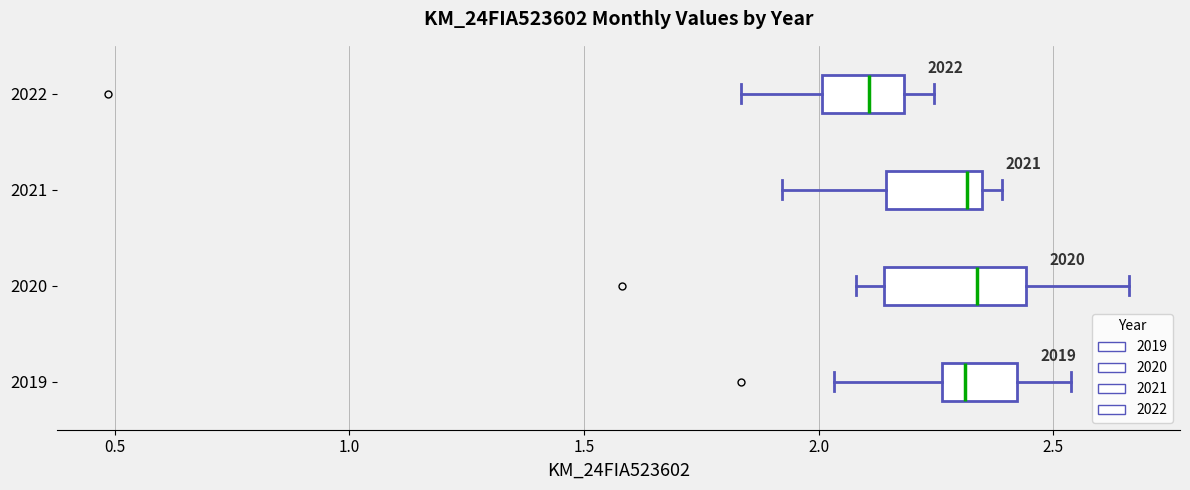

Where does the median line of the box at y = 2020 sit on the x-axis? The values are not printed on the chart, so give them approximately, as read against the axis.

2.35